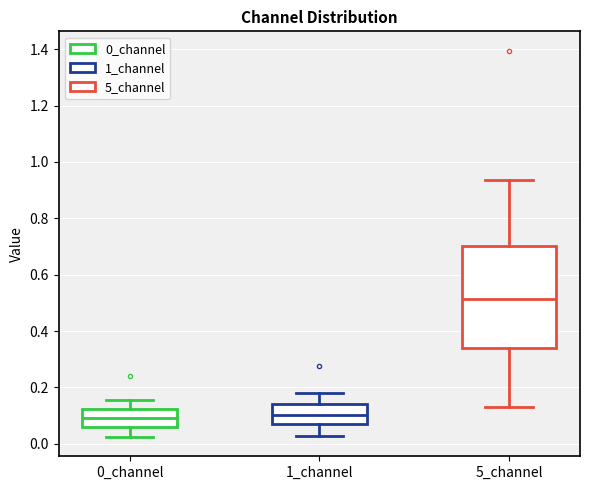

Where is the upper edge of the box for 0_channel on the y-axis? The values are not printed on the chart, so give them approximately, as read against the axis.

0.12